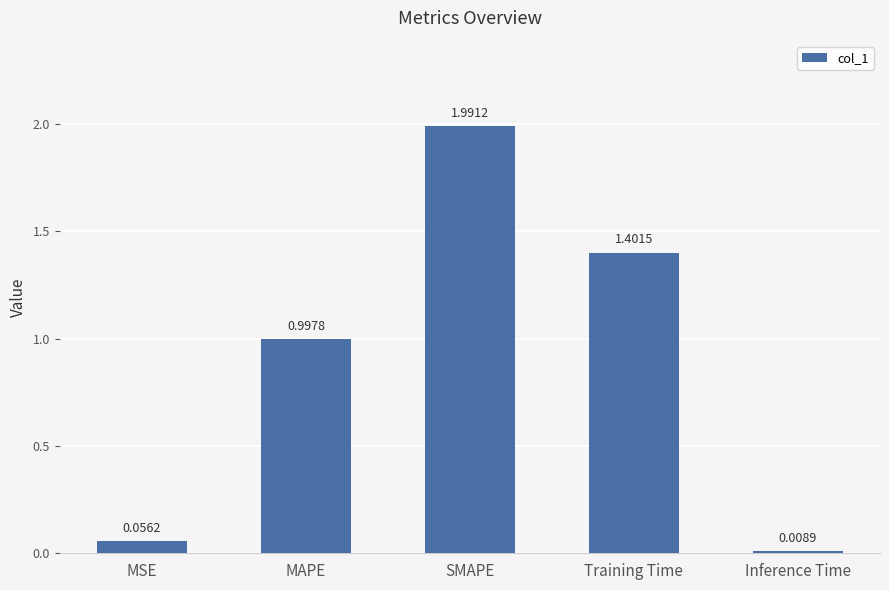

What is the difference between the values at MAPE and MSE?

0.9